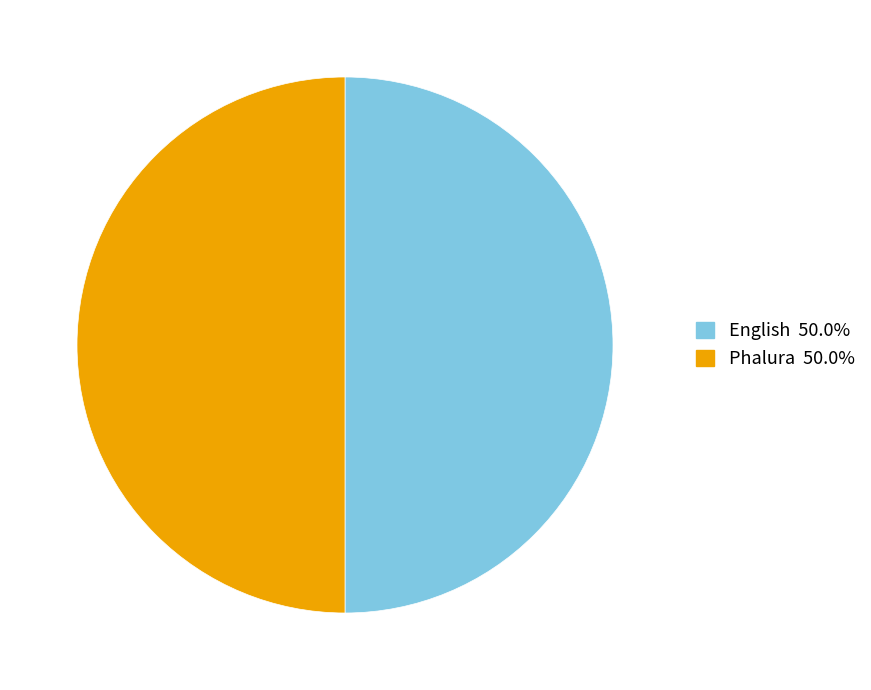

Do English and Phalura together represent more than half of the pie?

Yes